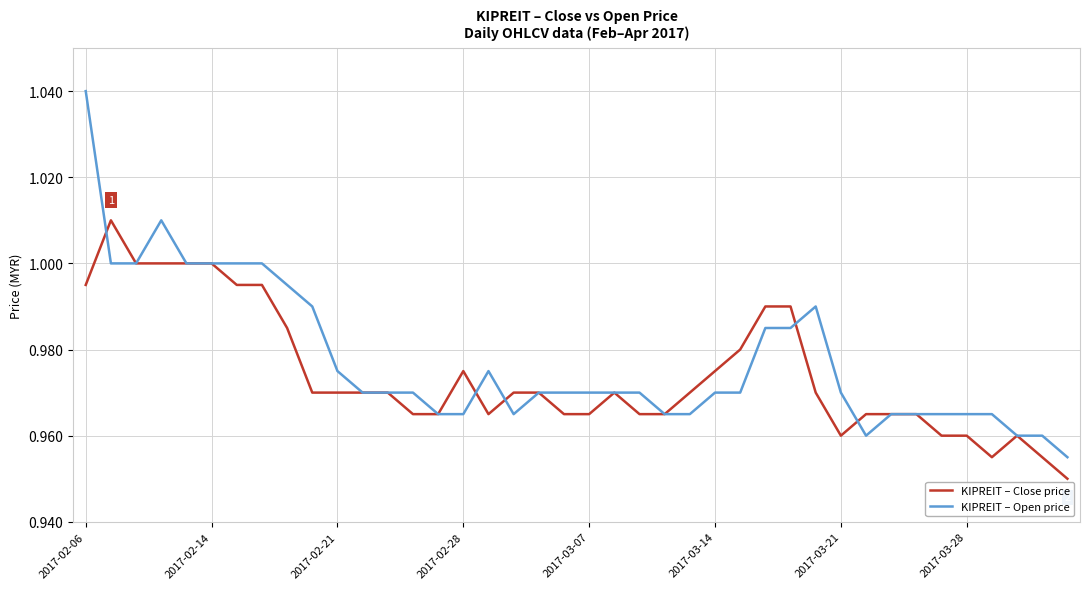

True or false: KIPREIT – Close price and KIPREIT – Open price intersect in this chart.

True